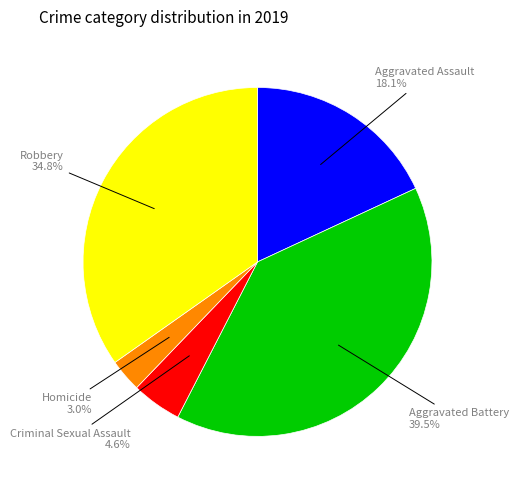

How many segments does this pie chart have?

5